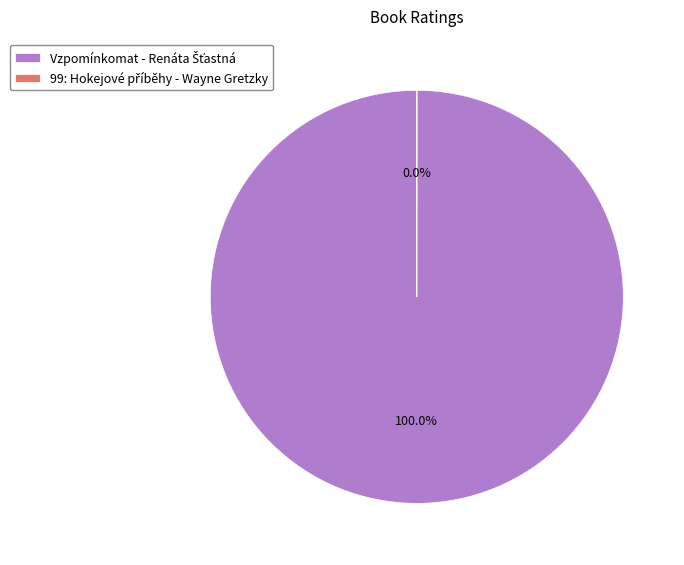

Is there any slice that represents more than half of the pie?

Yes